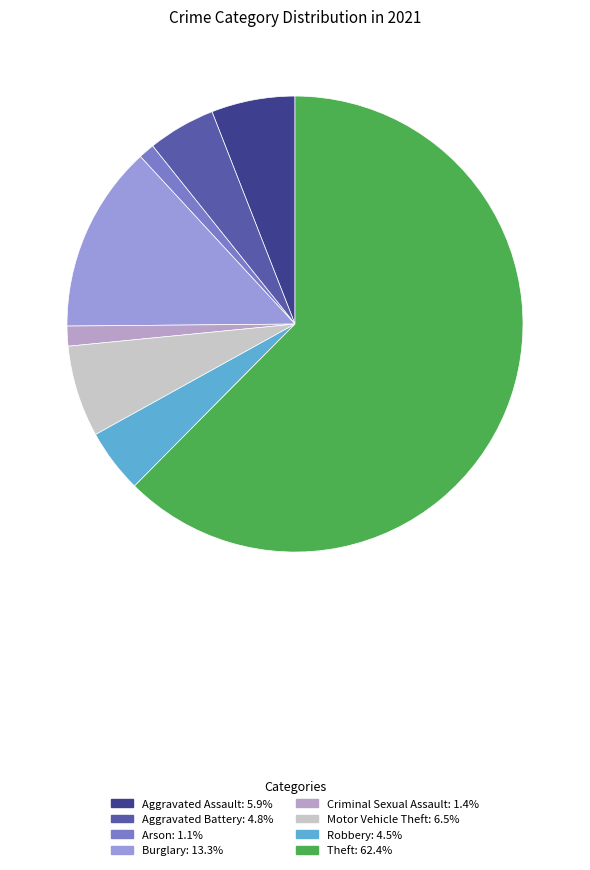

How many slices are in this pie chart?

8